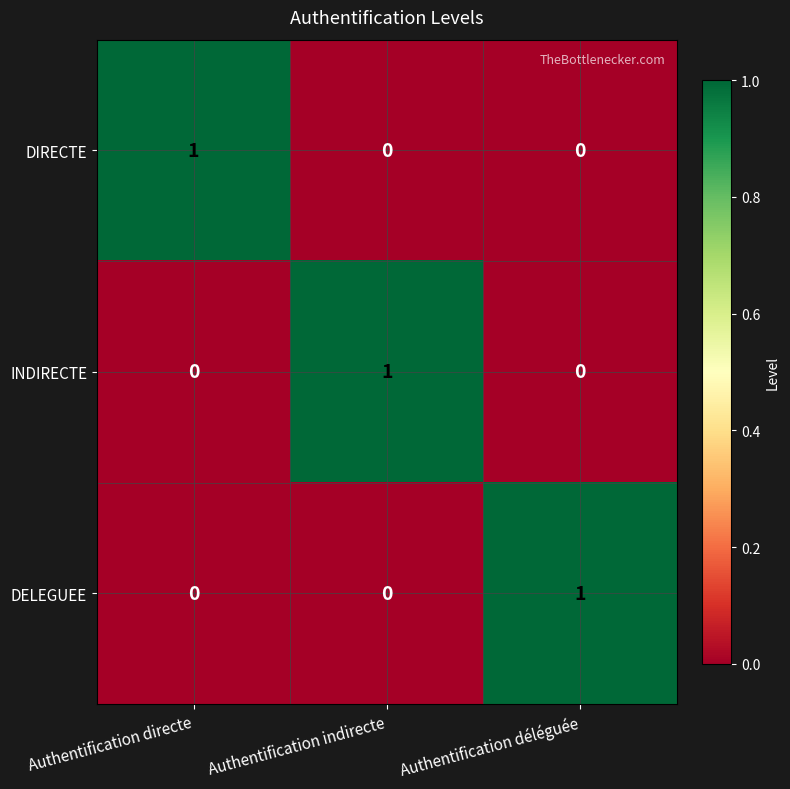

What is the total value across all series at Authentification directe?

1